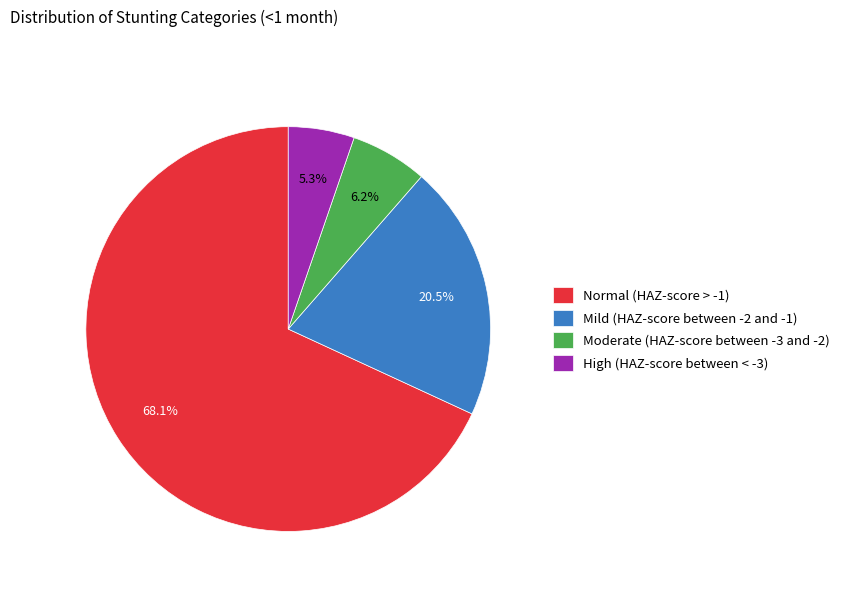

Rank the categories by value from lowest to highest.

High (HAZ-score between < -3), Moderate (HAZ-score between -3 and -2), Mild (HAZ-score between -2 and -1), Normal (HAZ-score > -1)